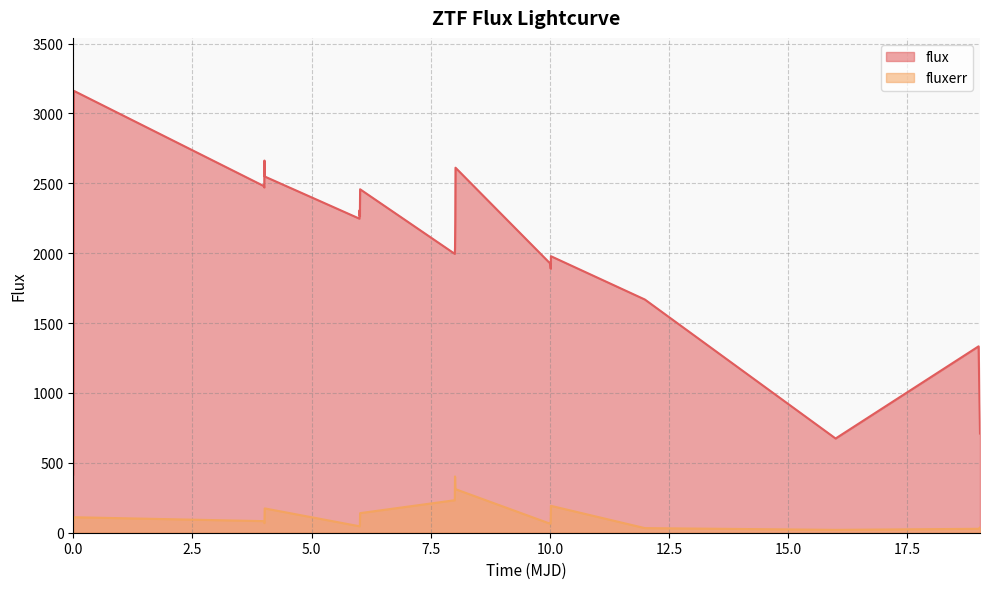

True or false: flux and fluxerr cross at least once.

False